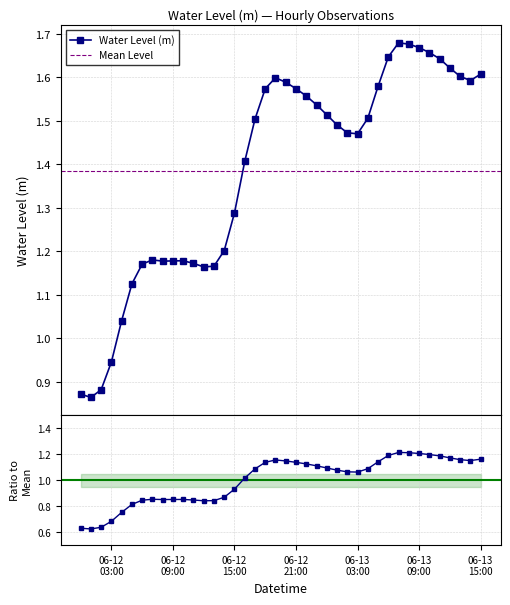

How many values in the Water Level (m) series exceed 1?

36